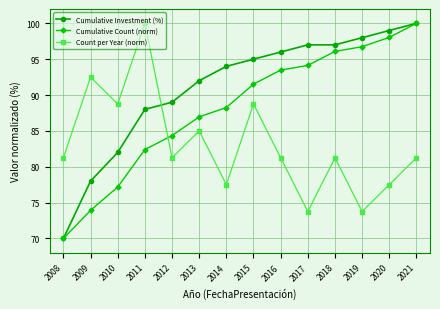

What is the total value across all series at 2016?

270.7